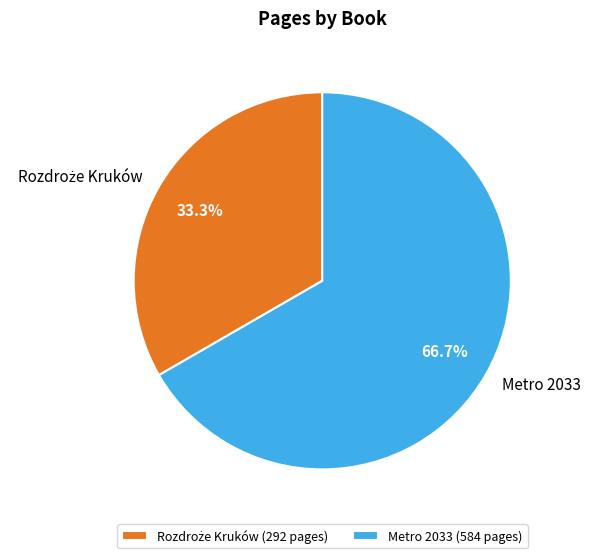

How many segments does this pie chart have?

2